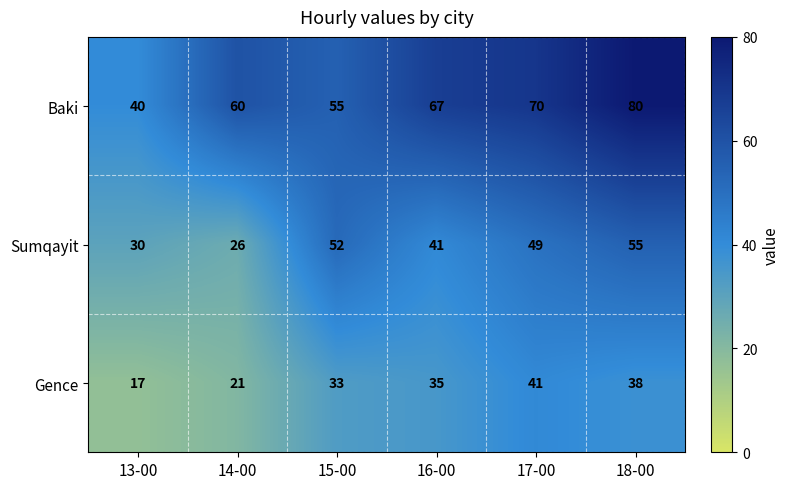

What is the total value across all series at 18-00?

173